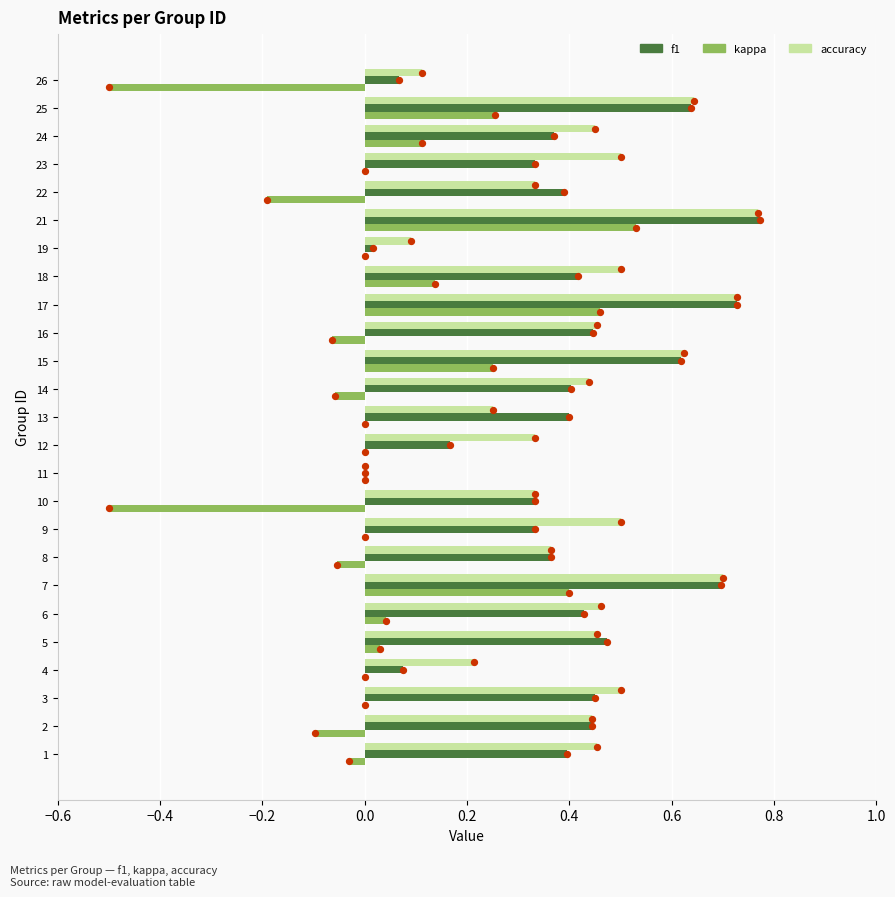

Which series contains the highest Y value?

f1